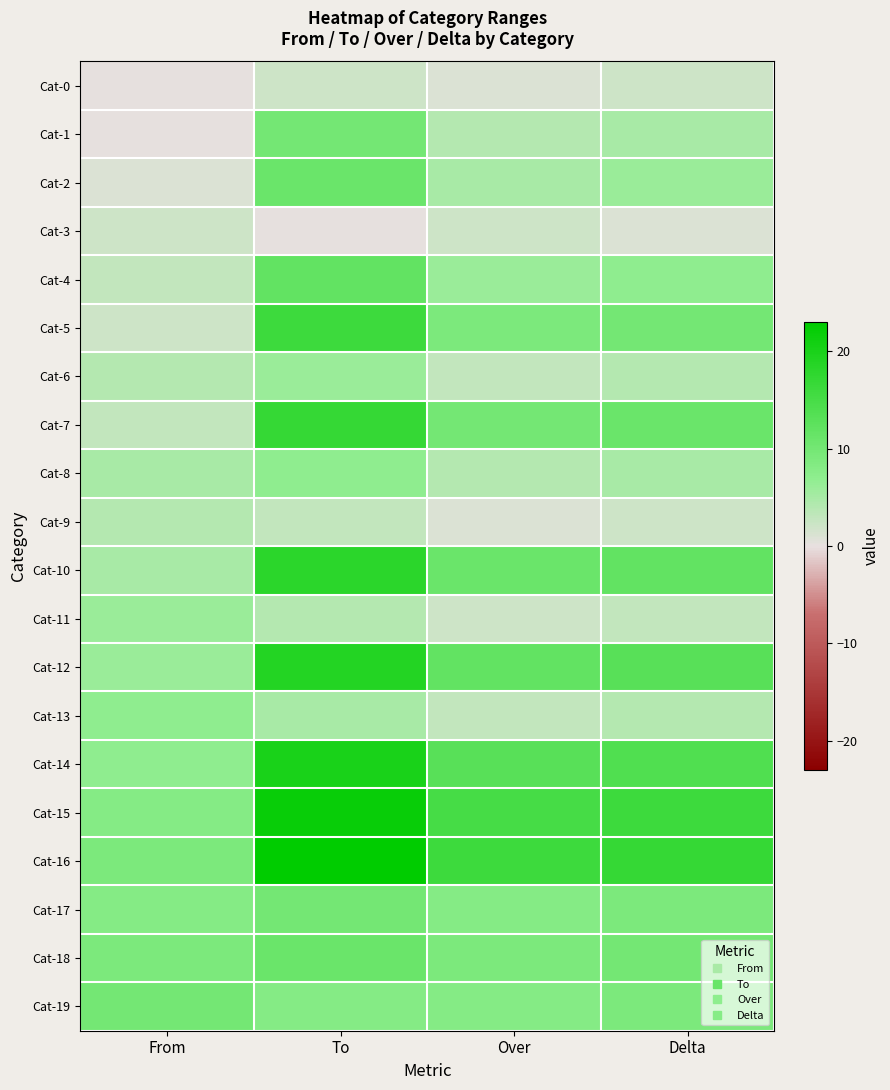

At how many categories does at least one series exceed 17?

1